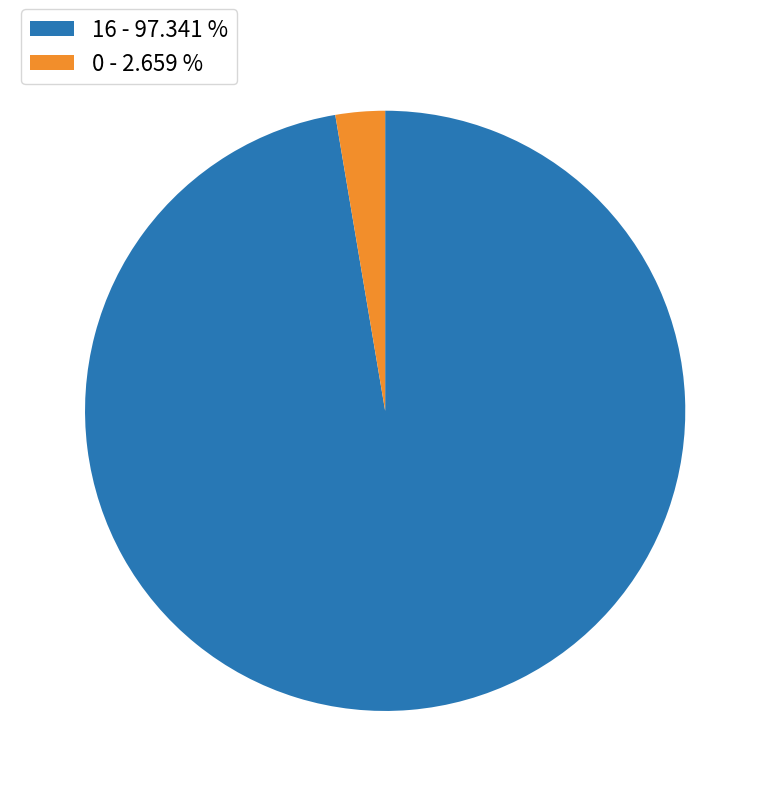

True or false: 16 accounts for 97% of the total.

True